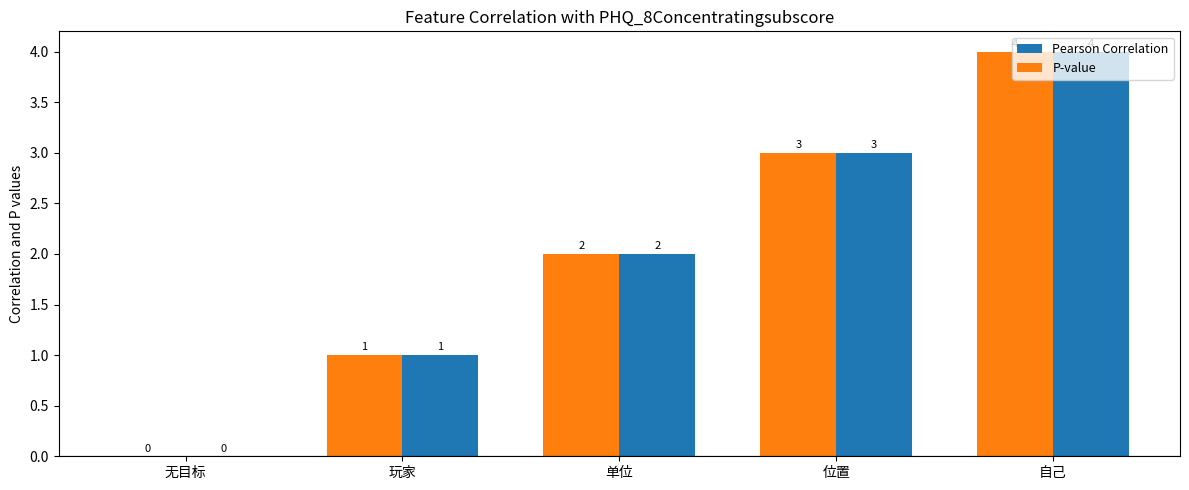

What is the sum of all Pearson Correlation values?

10